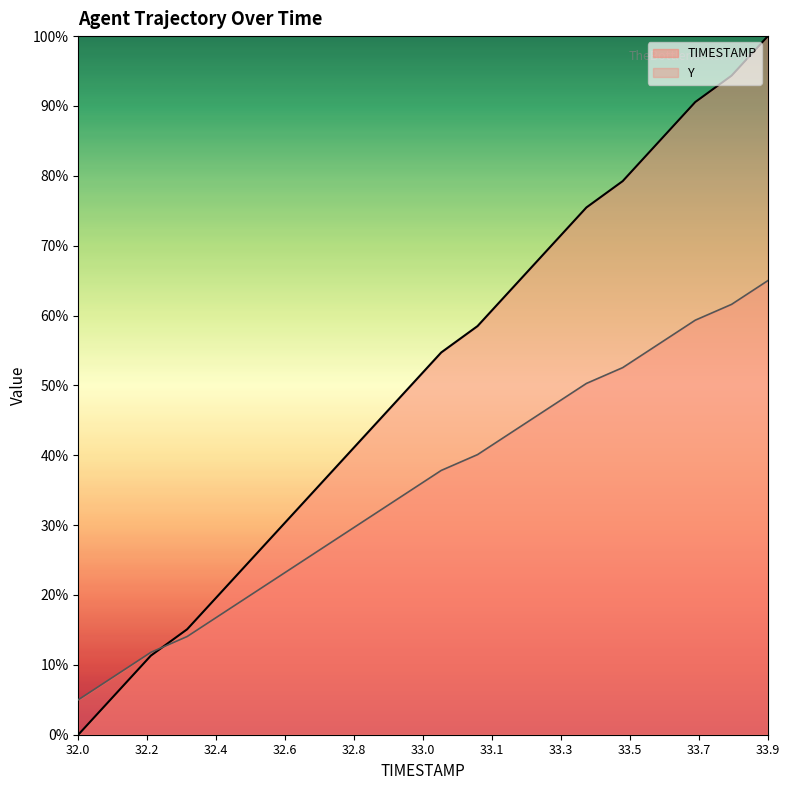

How many lines are shown in the chart?

2